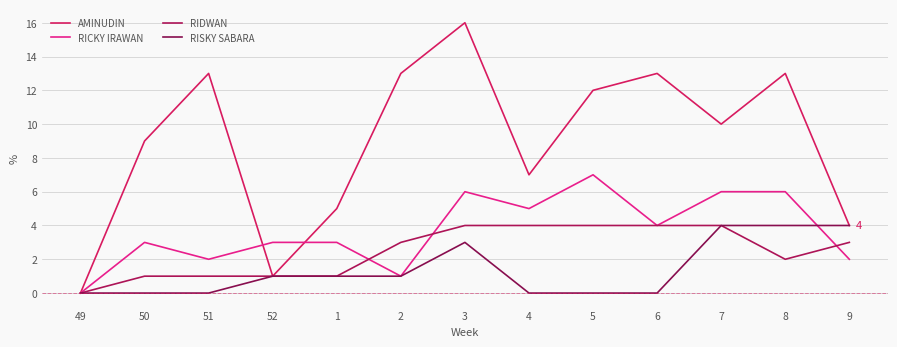

The RICKY IRAWAN series shows 10 at 8. True or false?

False